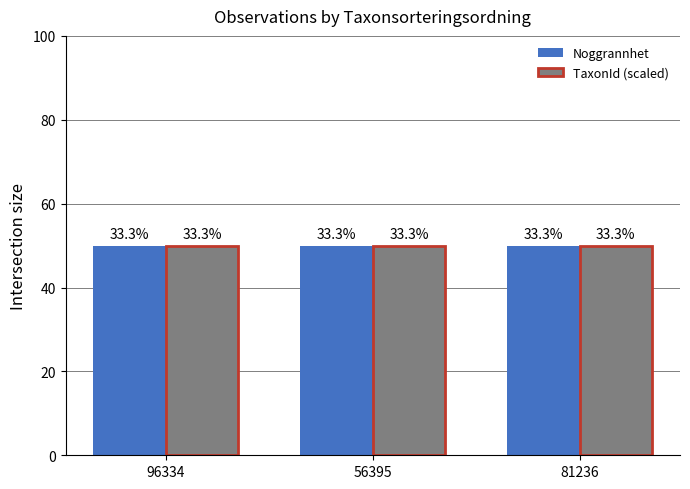

At which category does the chart reach its peak across all series?

96334